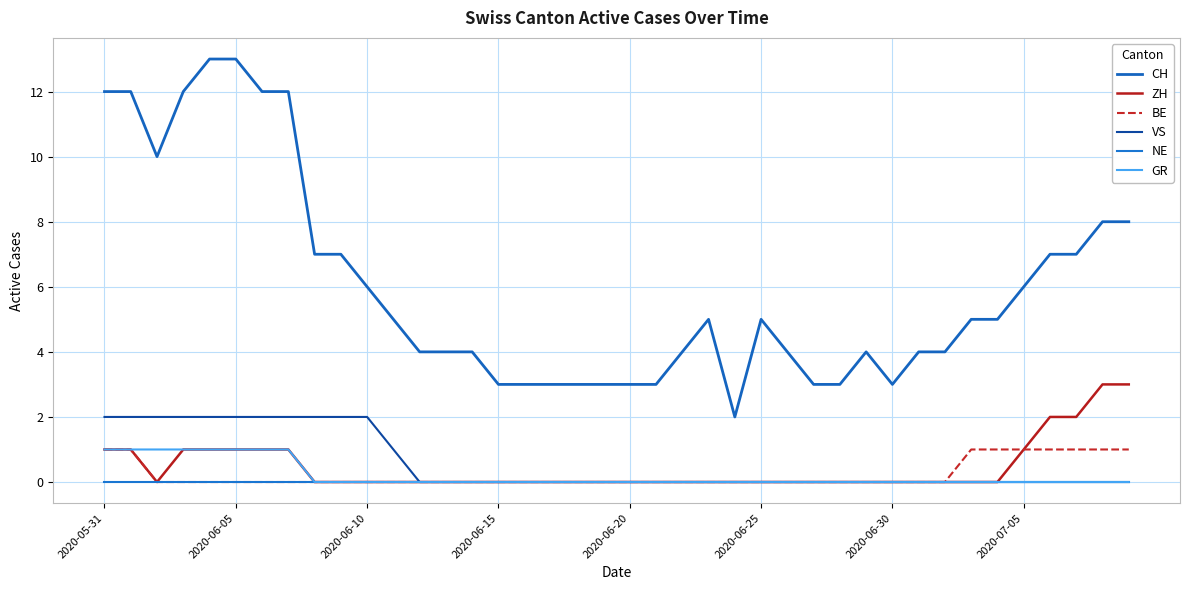

What is the label of the 40th point from the right?

2020-05-31